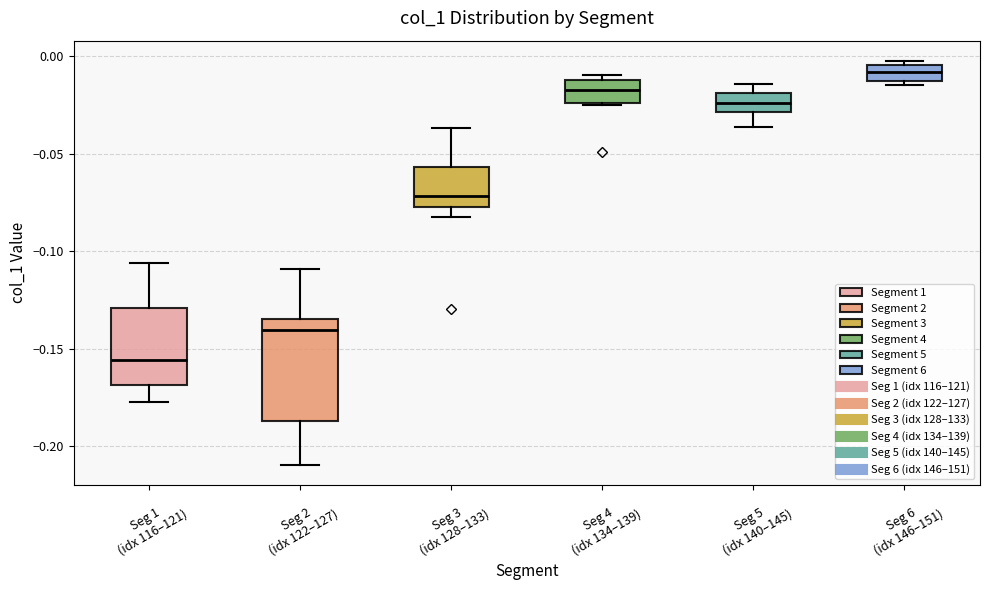

Where is the lower edge of the box for Seg 4 (idx 134–139) on the y-axis? The values are not printed on the chart, so give them approximately, as read against the axis.

-0.025